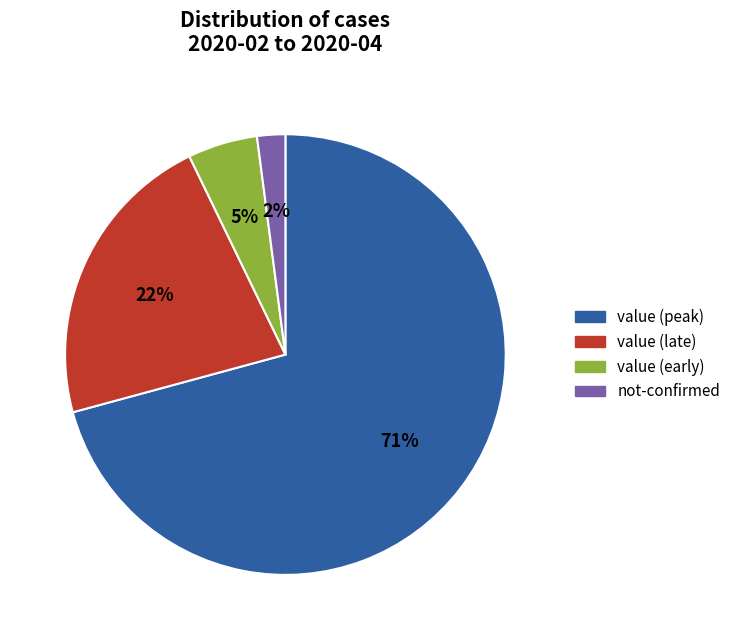

To the nearest percent, what is the average slice percentage?

25%